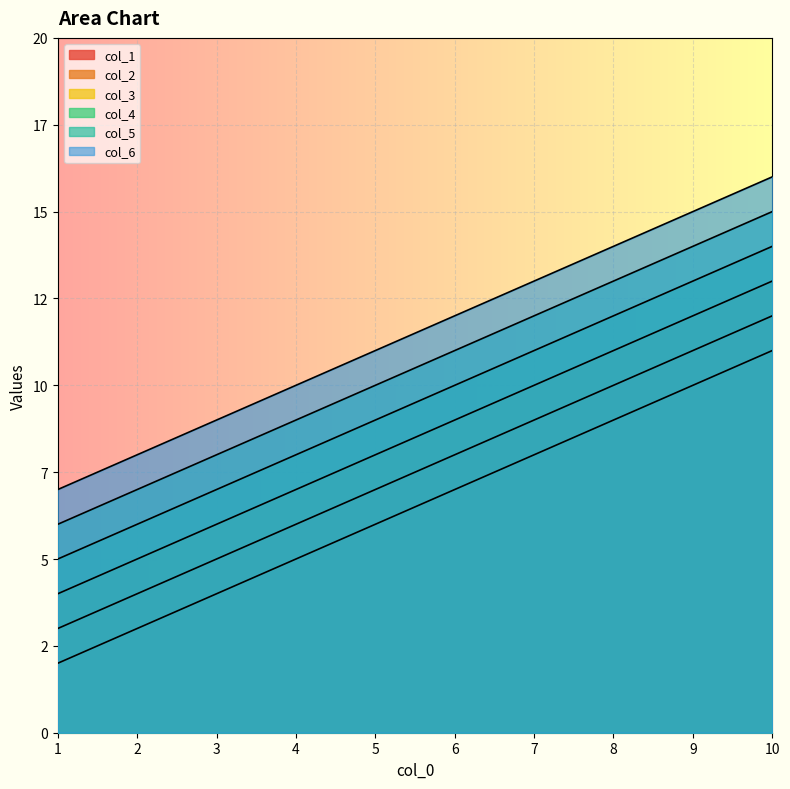

Rank the series at 8 from lowest to highest value.

col_1, col_2, col_3, col_4, col_5, col_6